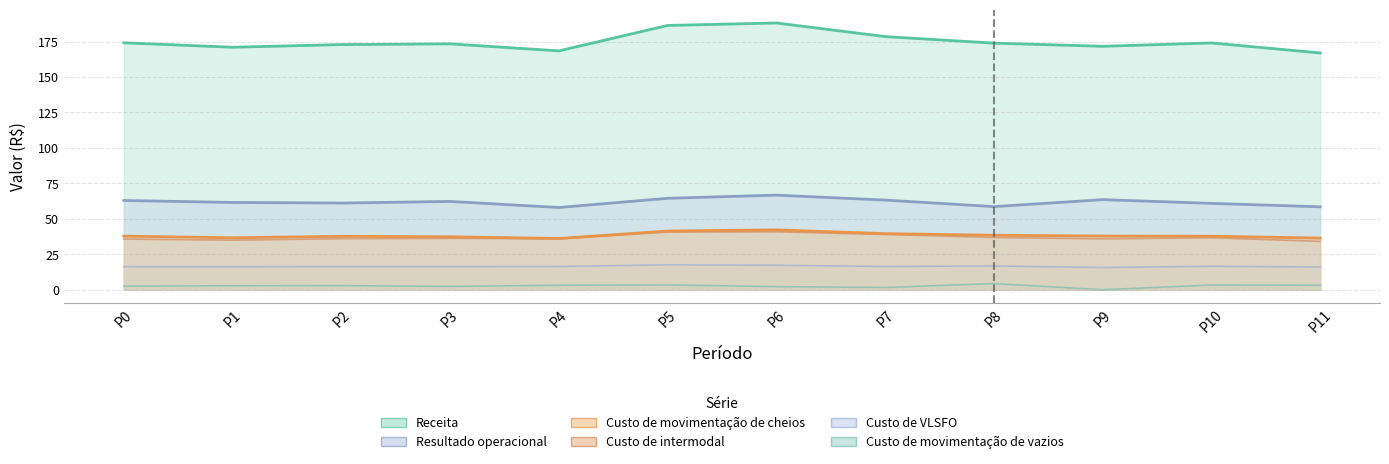

Where does the Custo de intermodal series first go above 36?

P2